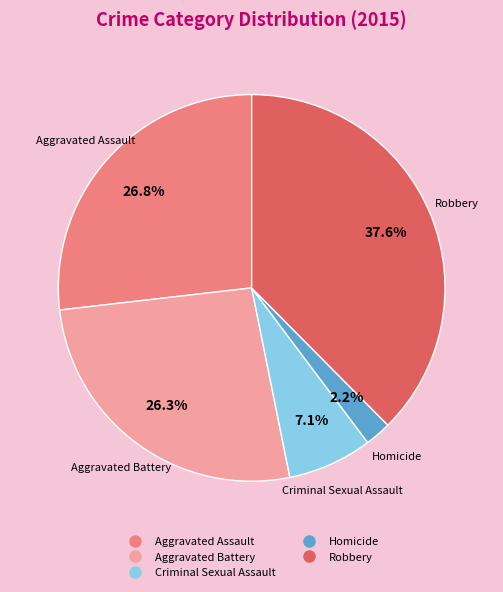

How many segments does this pie chart have?

5